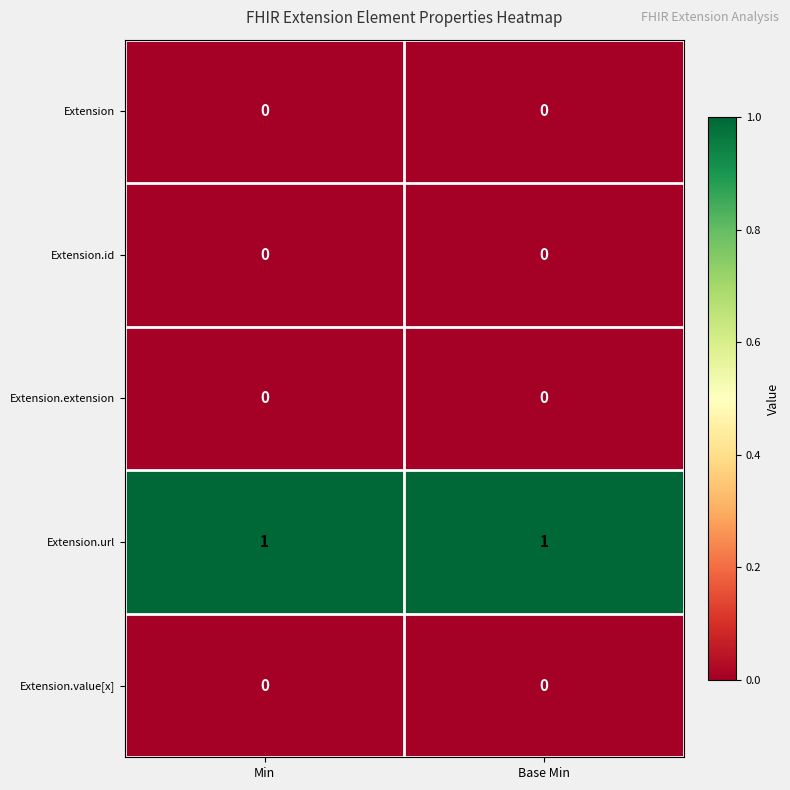

The value of Extension.url at Base Min is 1. True or false?

True